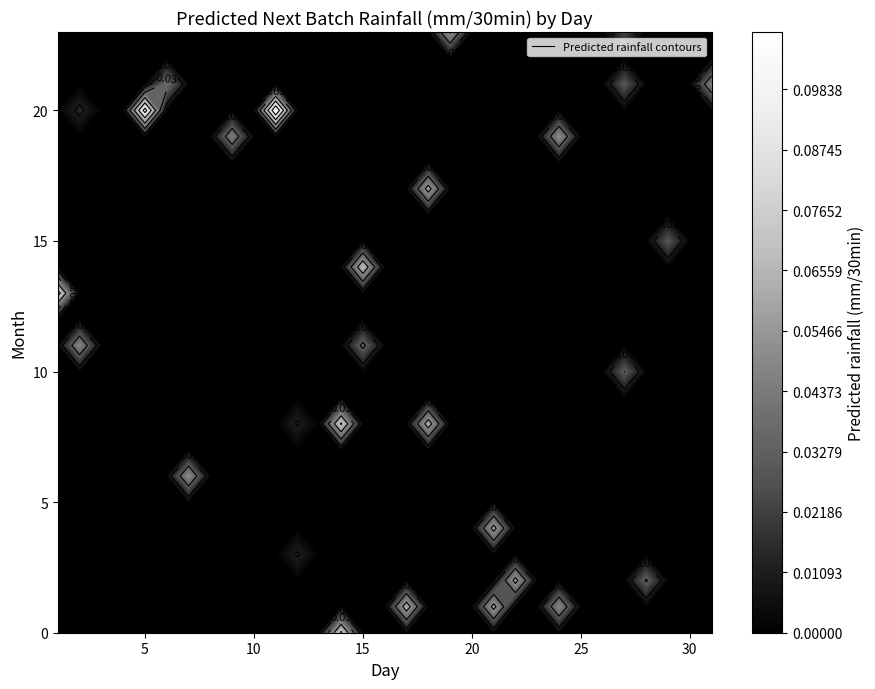

Reading left to right, extract all data points from this chart.

0.1	0.0	0.1	0.0	0.0	0.0	0.0	0.1	0.0	0.1	0.1	0.0	0.1	0.1	0.1	0.1	0.1	0.0	0.0	0.0	0.0	0.0	0.0